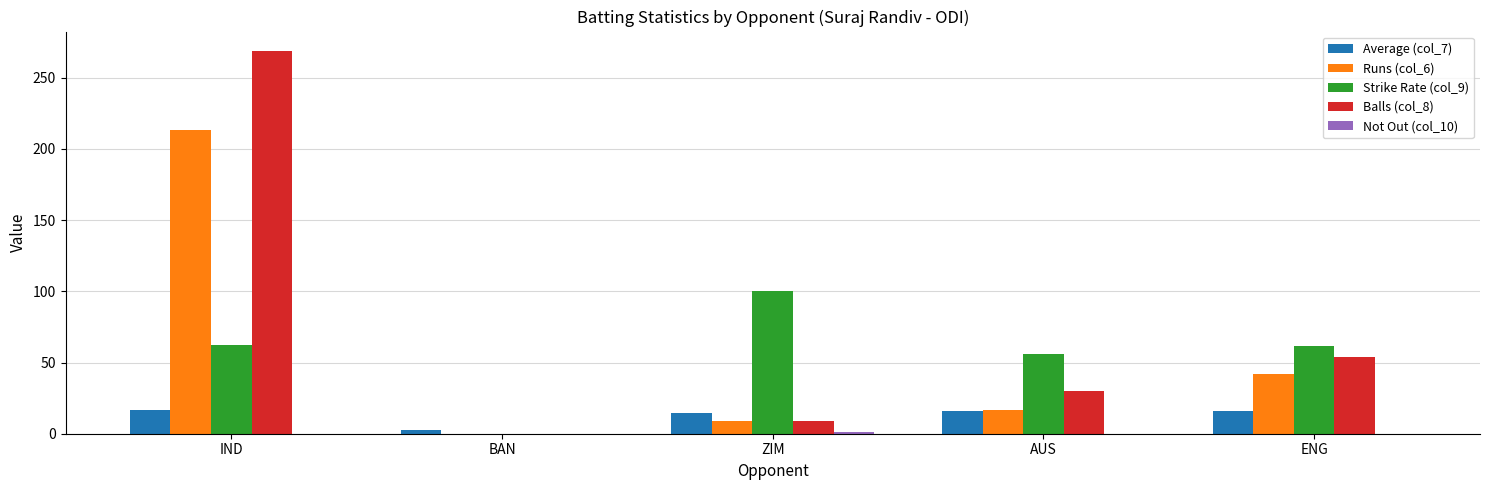

Which series changed the most between IND and ENG?

Balls (col_8)